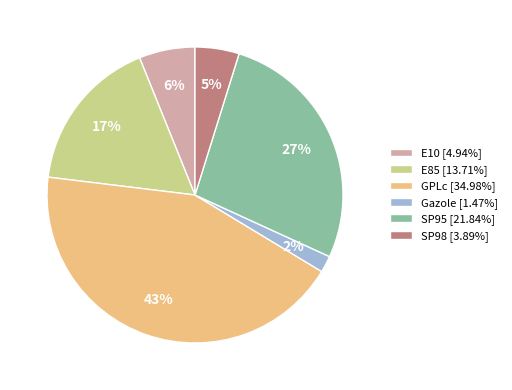

How many segments does this pie chart have?

6